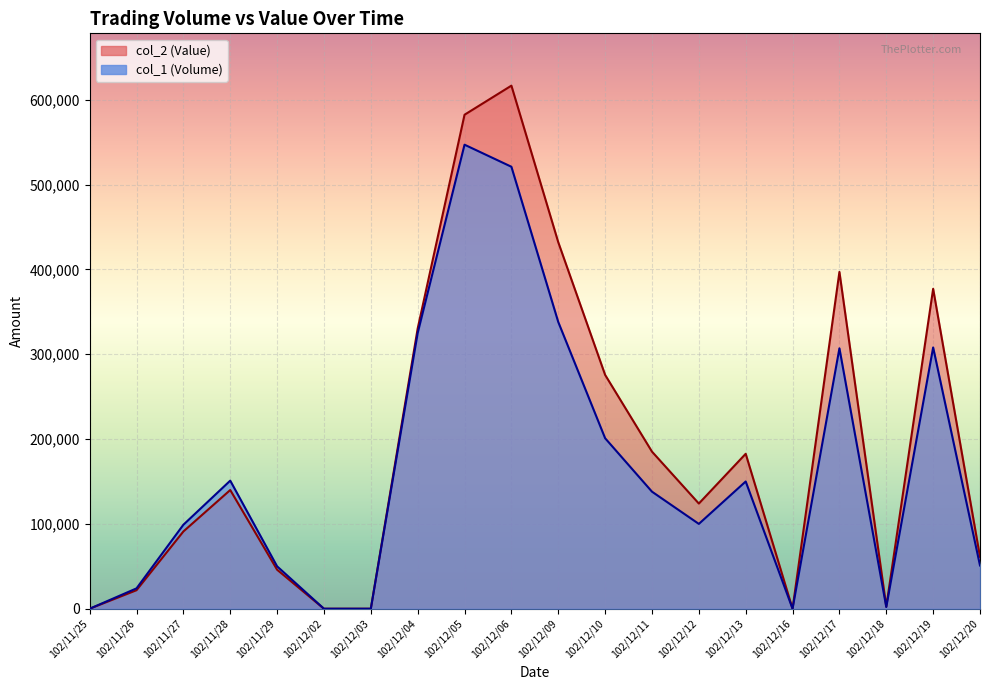

True or false: col_1 (Volume) and col_2 (Value) cross at least once.

False